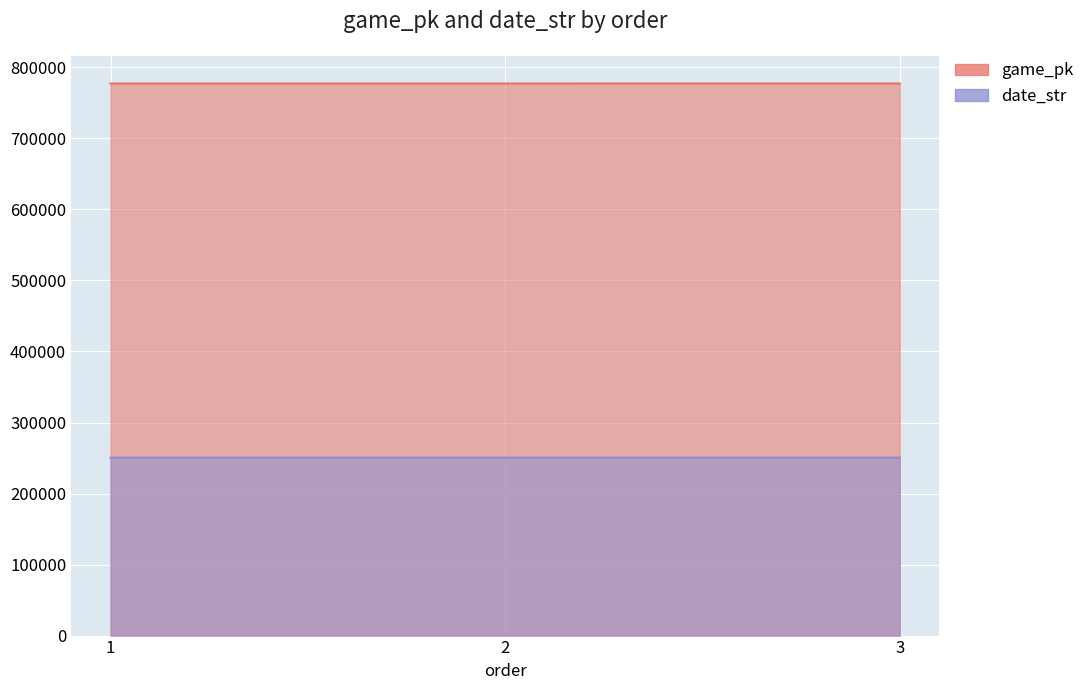

Which category has the highest value in the game_pk series?

3